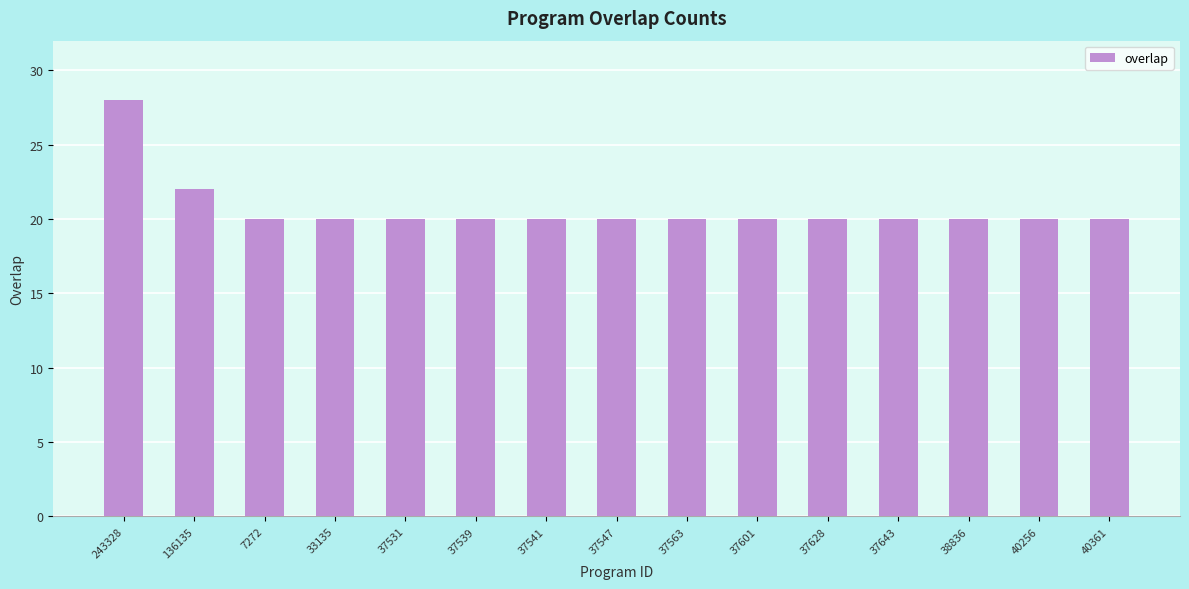

What is the difference between the values at 40361 and 243328?

8